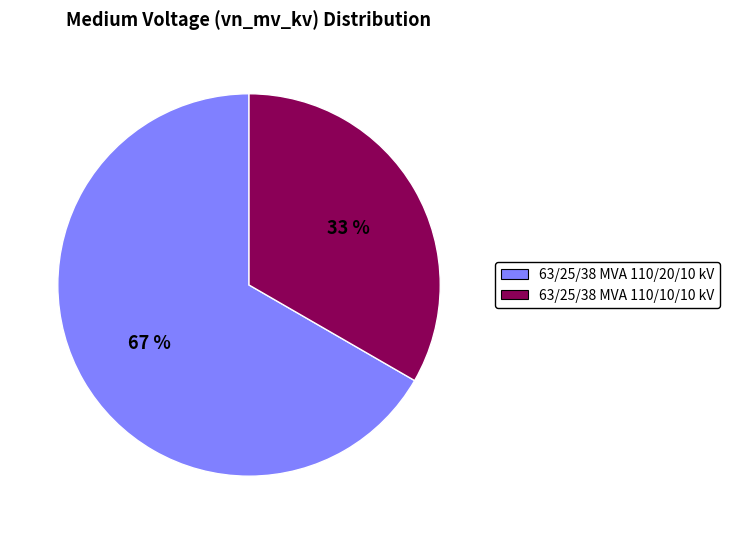

Is 63/25/38 MVA 110/20/10 kV the majority of the pie?

Yes